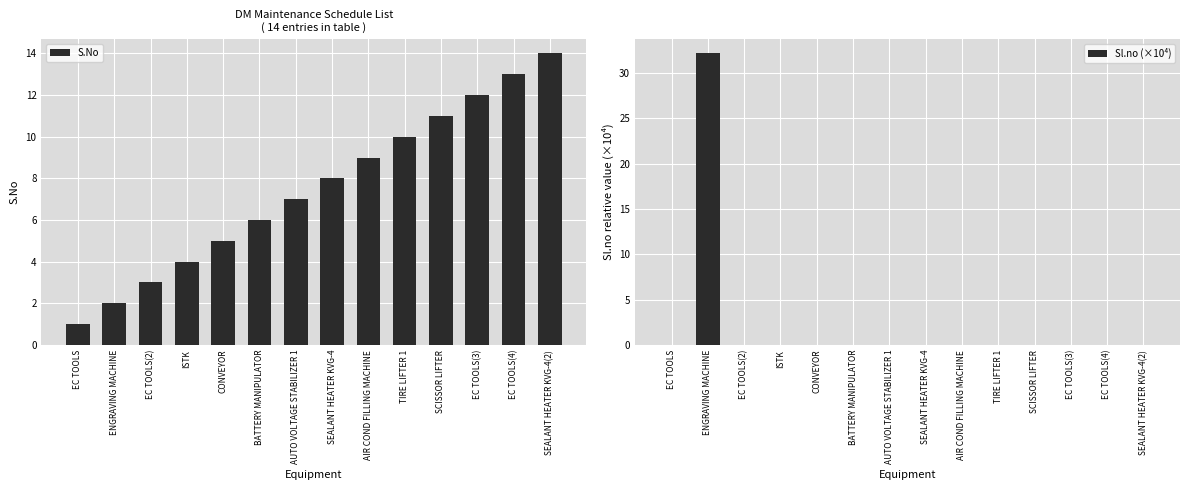

What position from the left is ISTK?

4